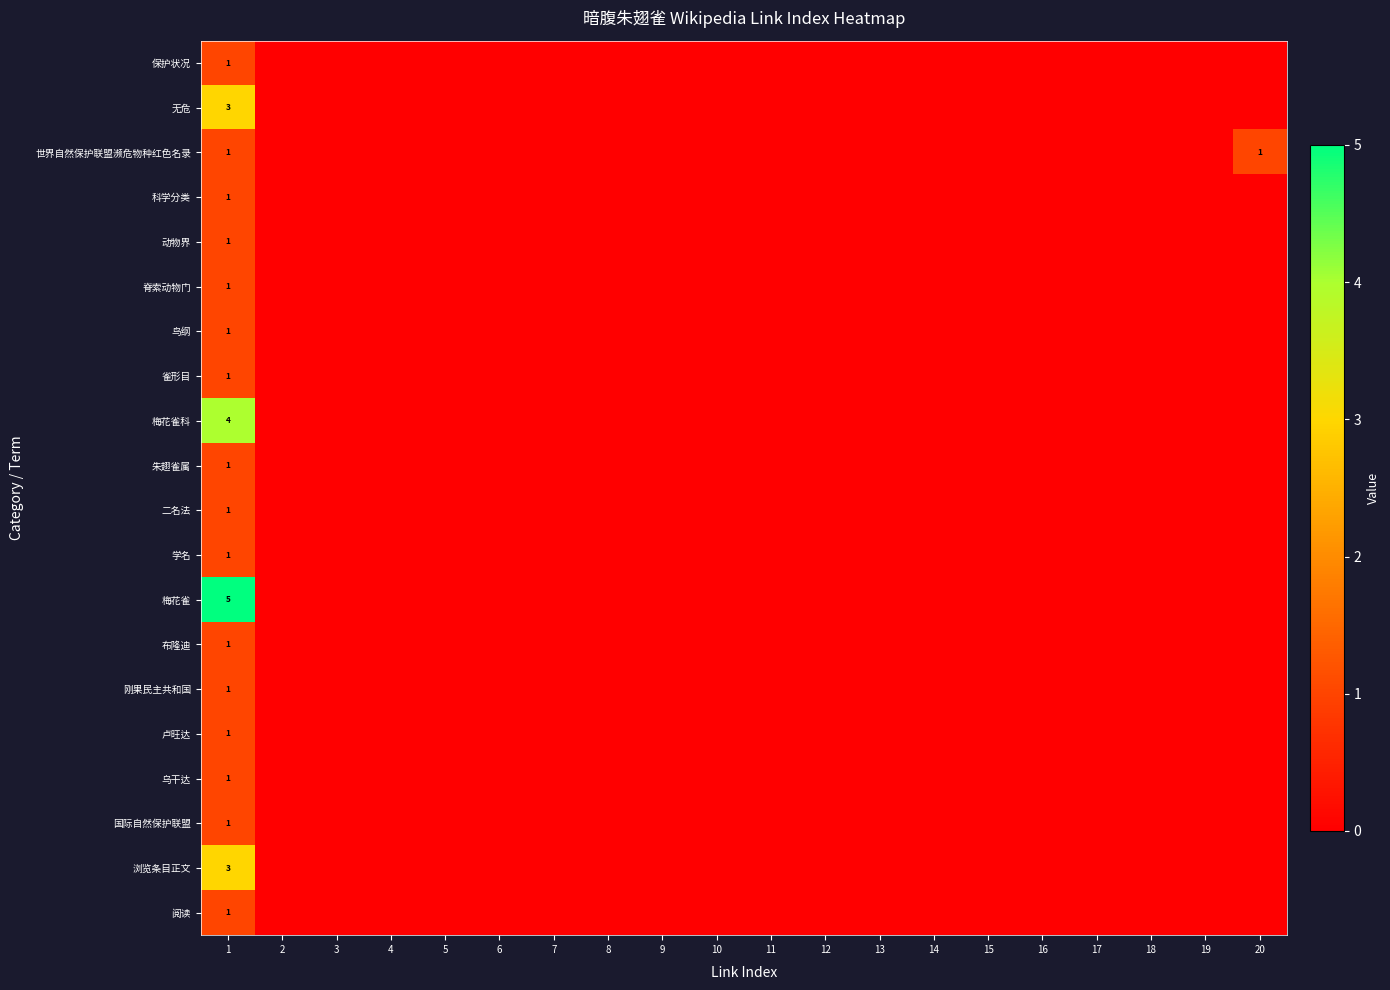

The value of 世界自然保护联盟濒危物种红色名录 at 1 is 2. True or false?

False